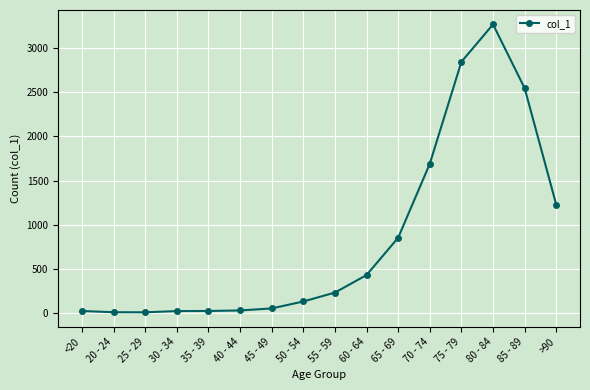

What is the difference between the values at 40 - 44 and >90?

1200